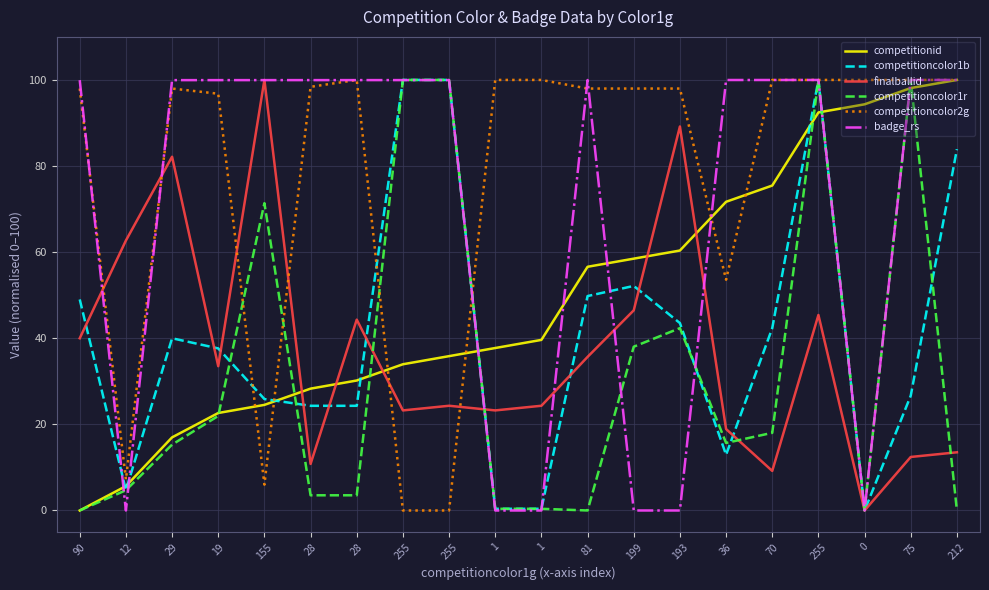

List the labels in order of badge_rs value, largest first.

212, 75, 255, 70, 36, 81, 255, 255, 28, 28, 155, 19, 29, 90, 199, 12, 1, 1, 193, 0